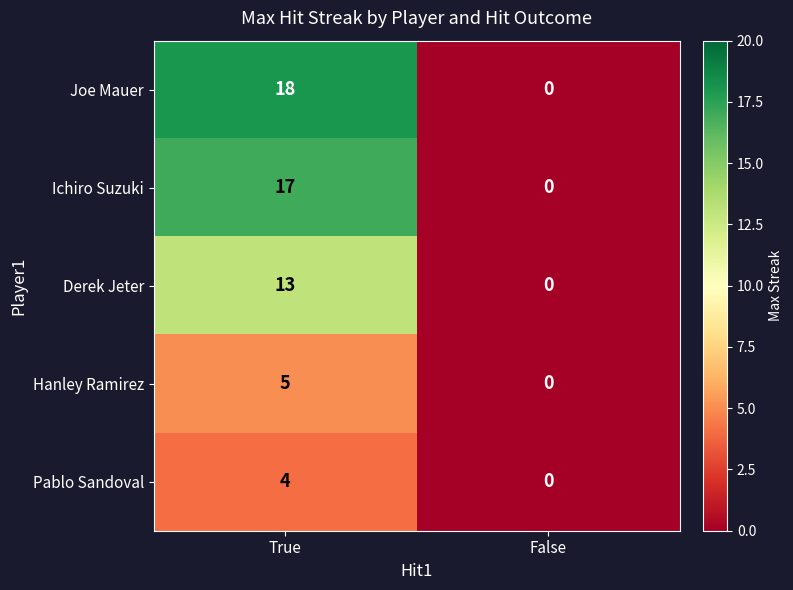

At which category does the chart reach its peak across all series?

True